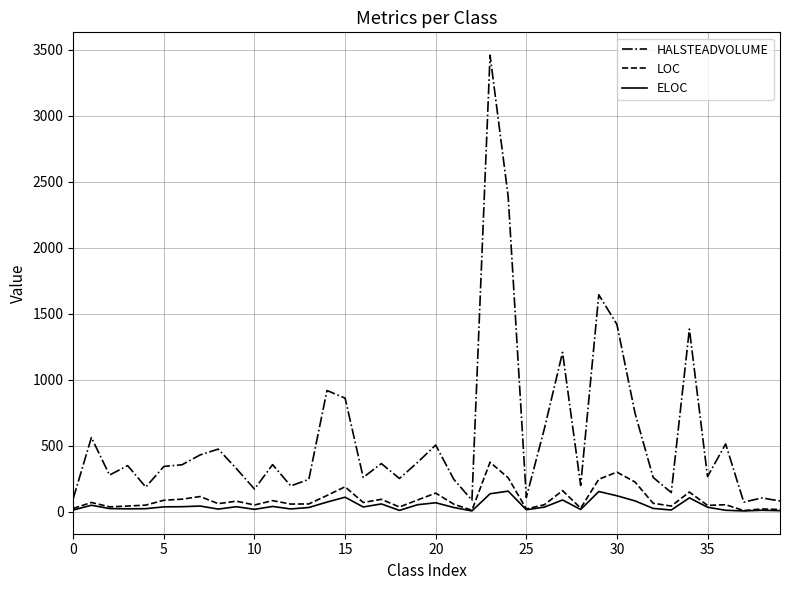

Which series has the largest range (max minus min)?

HALSTEADVOLUME